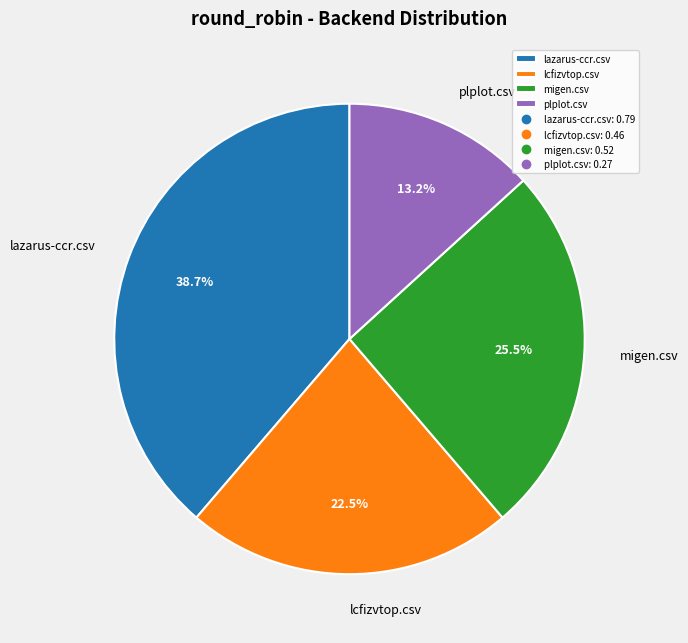

Rank the categories by value from highest to lowest.

lazarus-ccr.csv, migen.csv, lcfizvtop.csv, plplot.csv